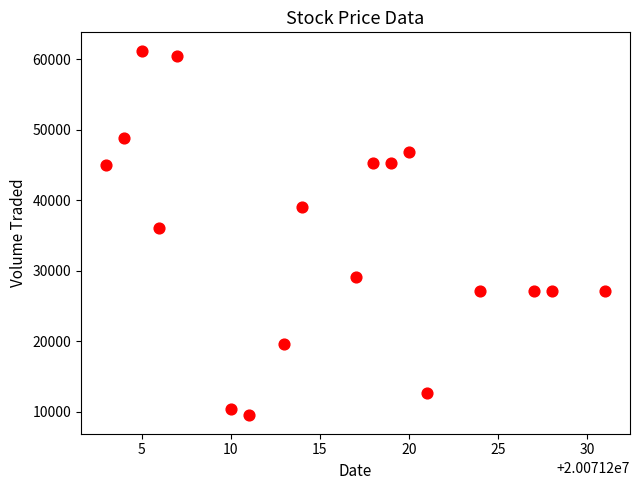

What Y value in the scatter plot is closest to 35350?

36100